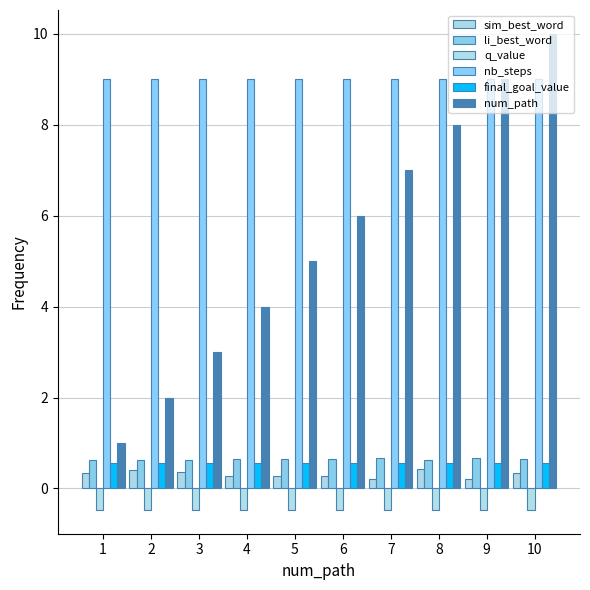

Which category has the lowest value across all series?

9